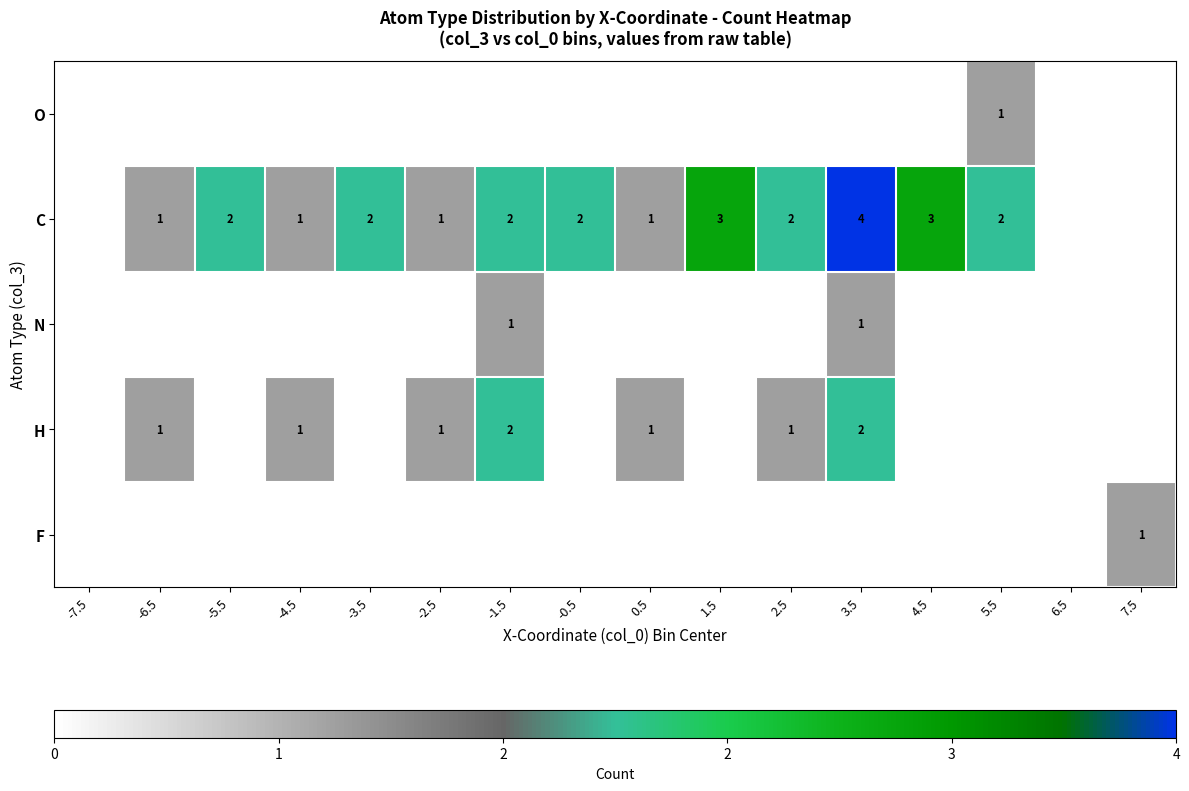

True or false: C has a value of 2 at -2.5.

False